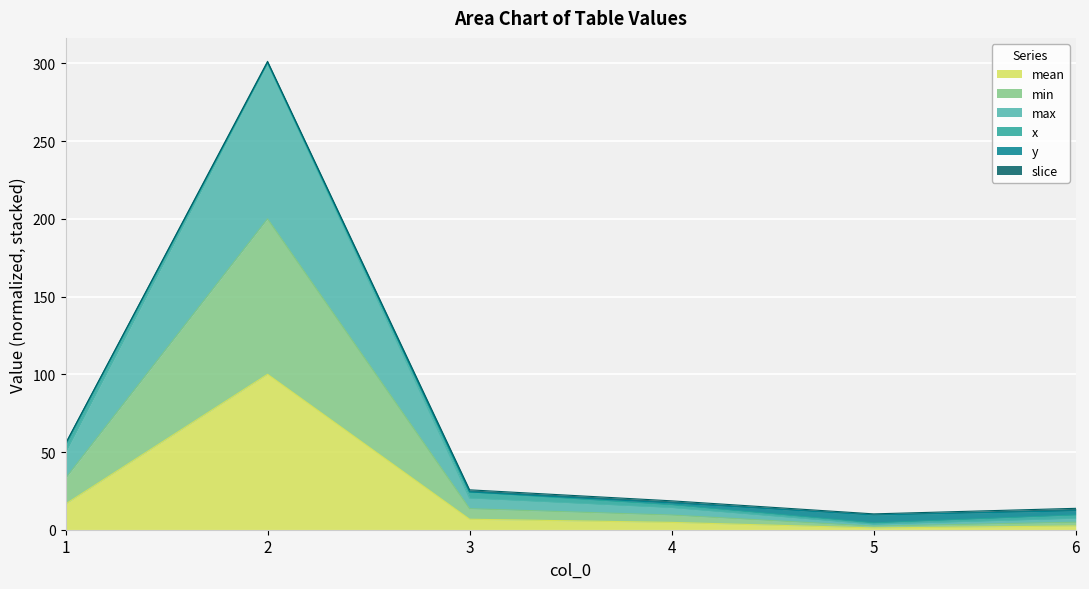

What is the value of the max point at the 5th from the left?

3.5